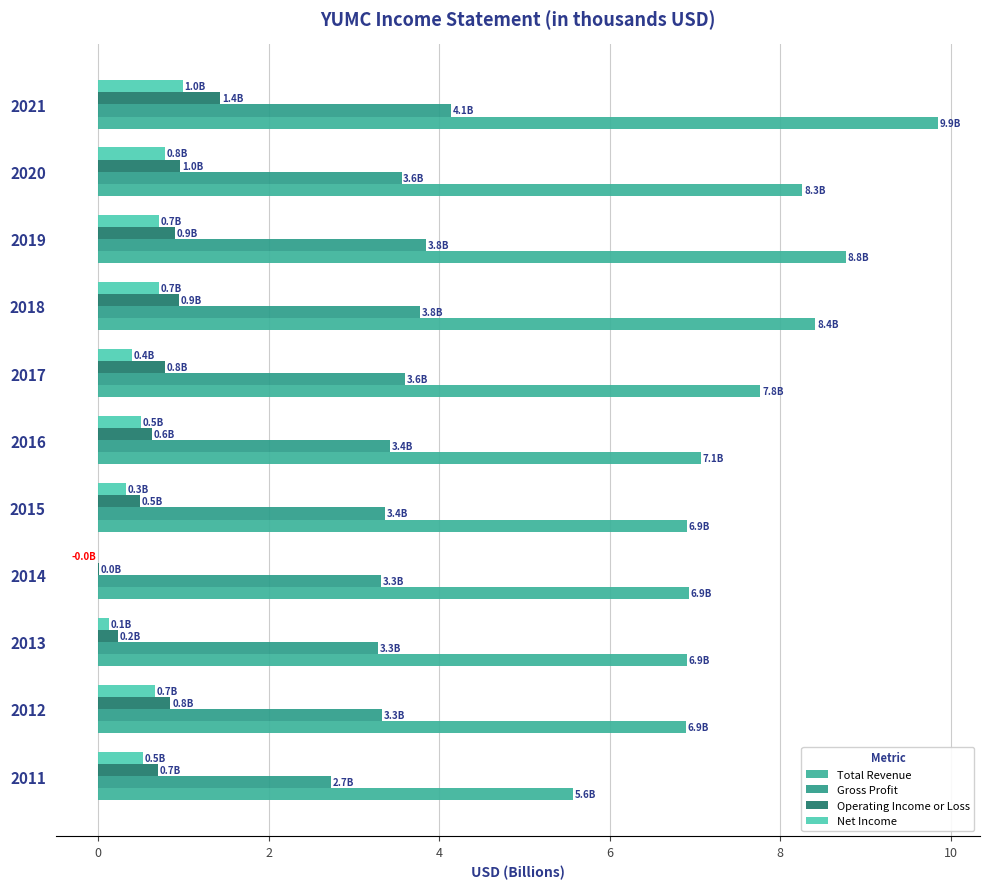

What is the greatest value displayed?

9.9